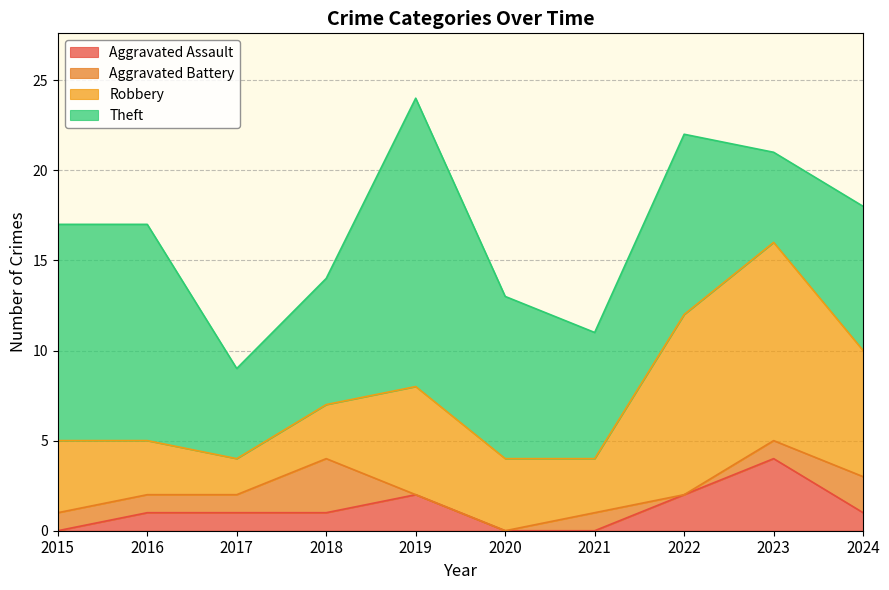

What is the value of the Robbery point at the 3rd from the left?

2